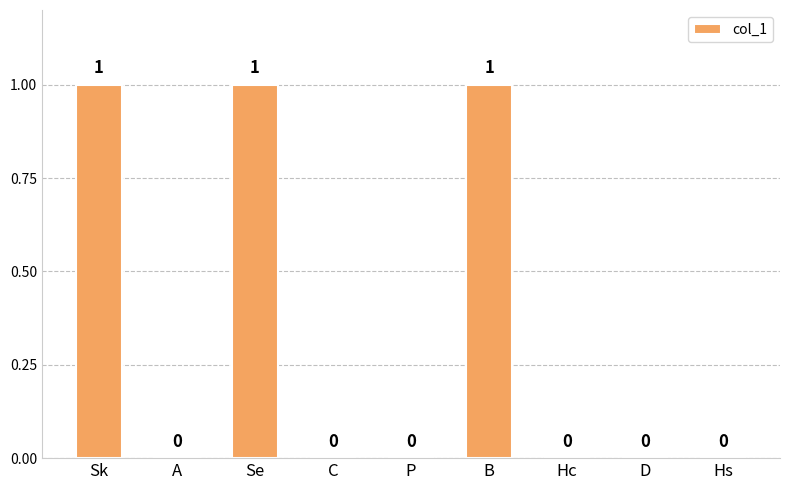

The value at Se is 1. True or false?

True